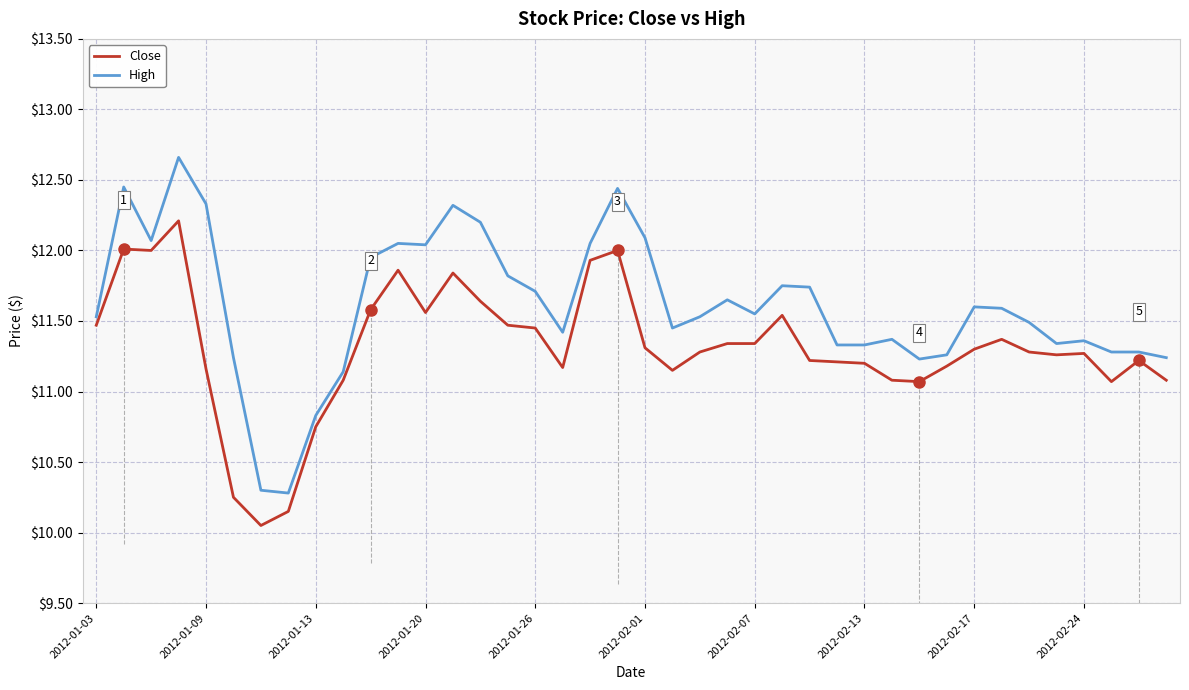

True or false: High and Close cross at least once.

False